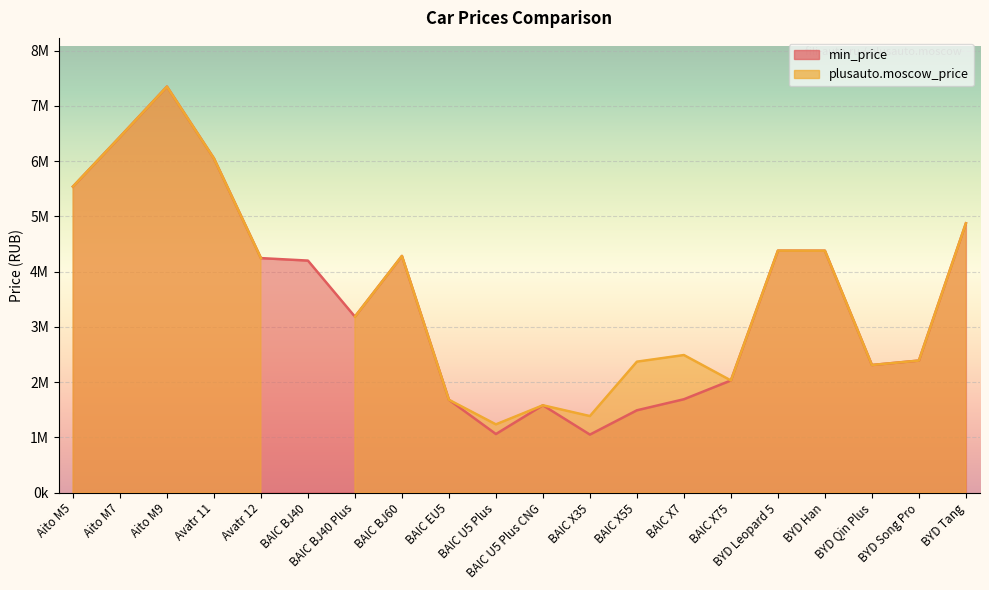

Approximately how many times larger is the value at Avatr 11 compared to BYD Song Pro?

2.5